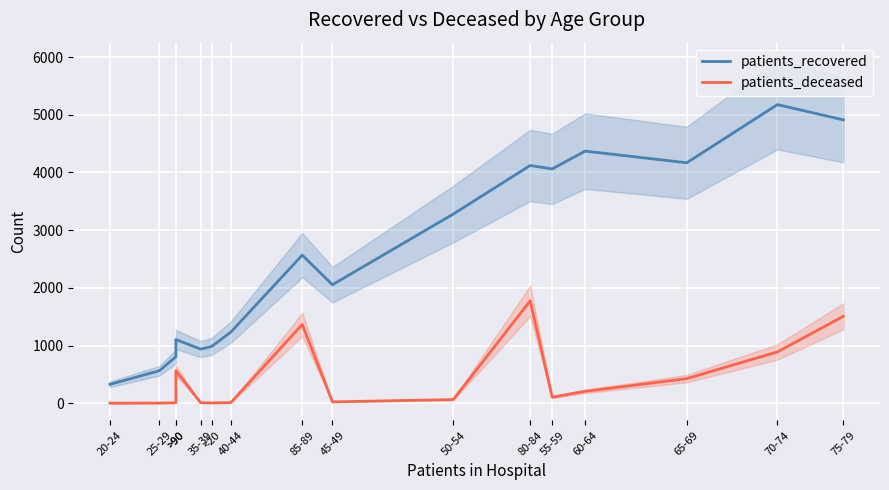

Which series has the largest total across all categories?

patients_recovered